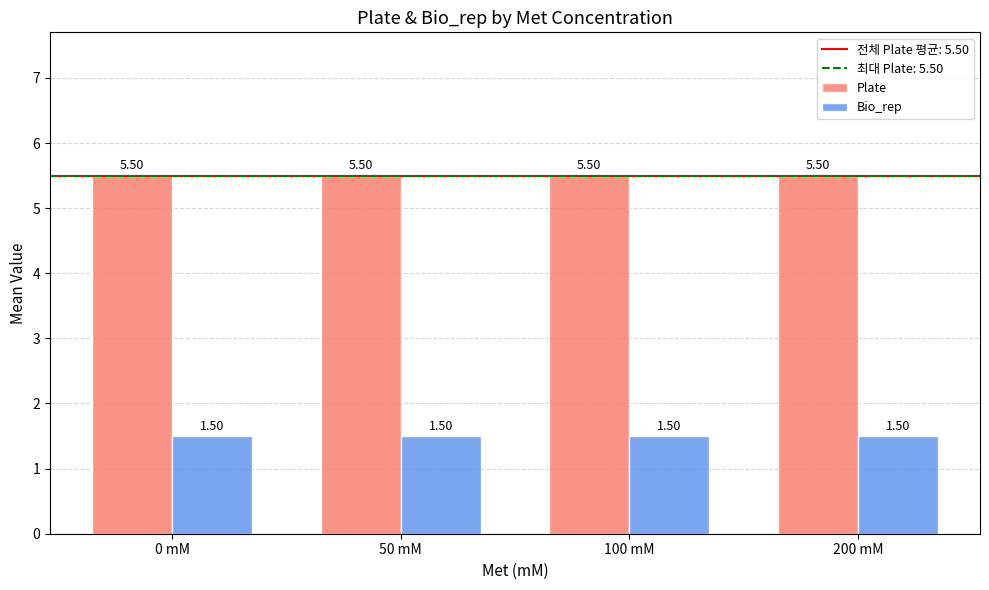

Reading left to right, extract all data points from this chart.

Plate: 0 mM=5.5	50 mM=5.5	100 mM=5.5	200 mM=5.5
Bio_rep: 0 mM=1.5	50 mM=1.5	100 mM=1.5	200 mM=1.5